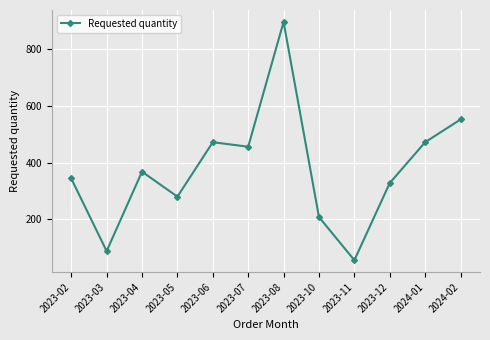

What position from the left is 2023-12?

10